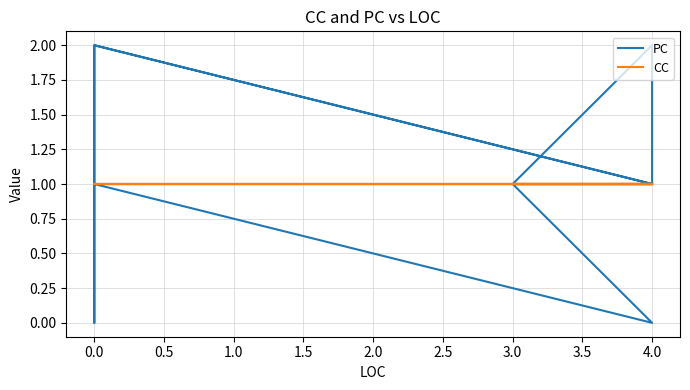

Is this an area chart (filled region under the line)?

No